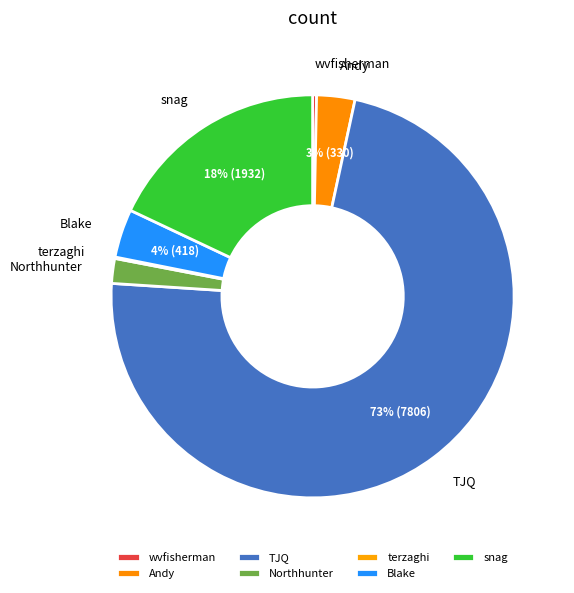

Is the sum of Blake and Andy greater than half?

No